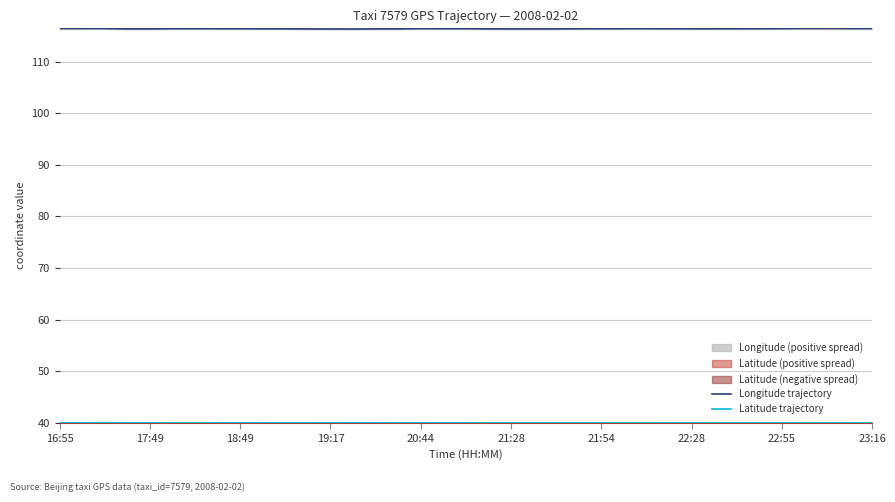

What is the minimum value for Longitude trajectory?

116.4